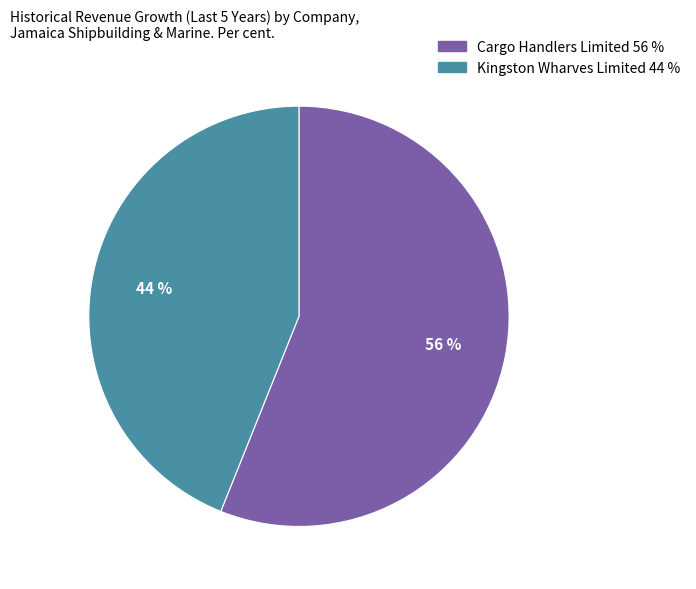

To the nearest percent, what is the difference between the largest and smallest slice percentages?

12%